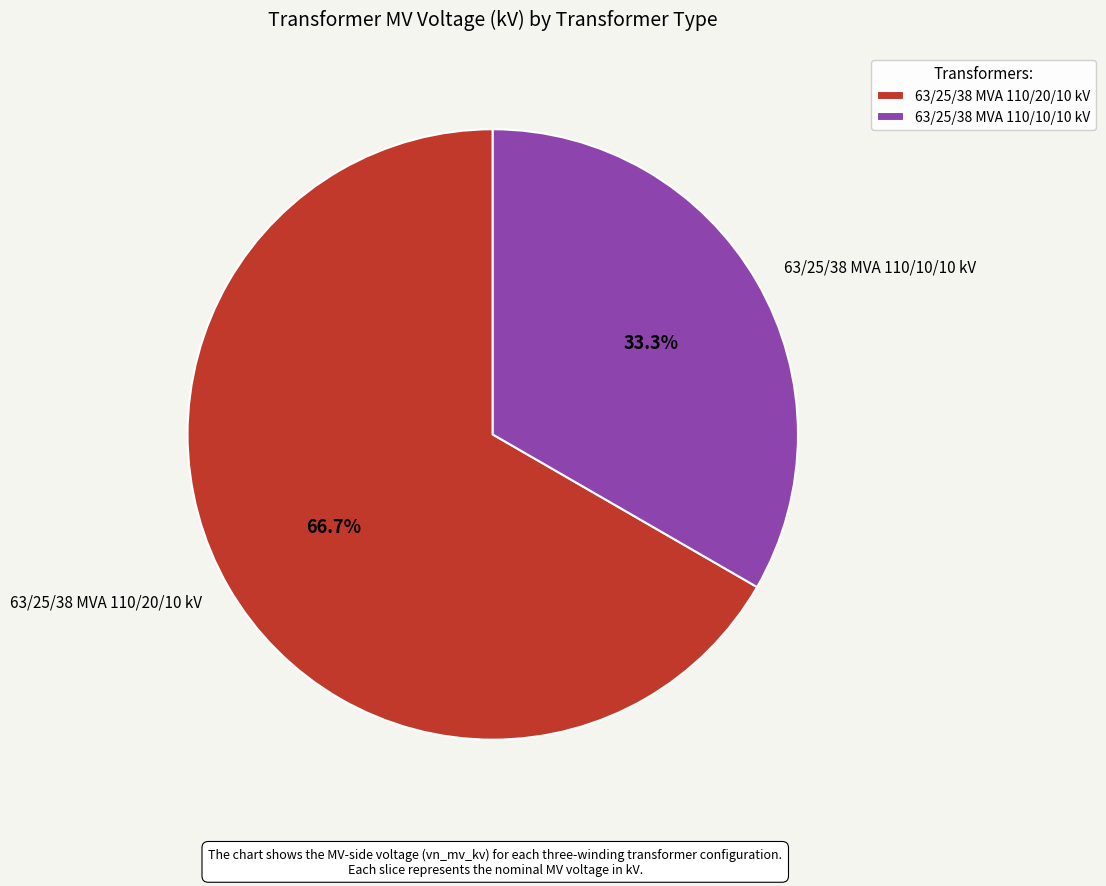

Which slice is the smallest?

63/25/38 MVA 110/10/10 kV